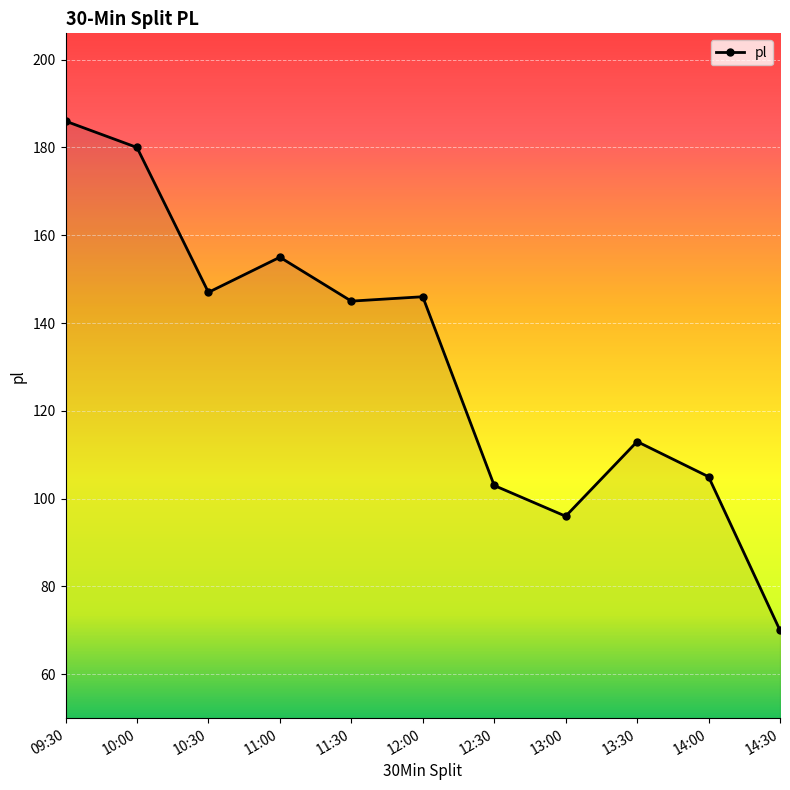

Reading left to right, what are all the values shown in this chart?

09:30=186	10:00=180	10:30=147	11:00=155	11:30=145	12:00=146	12:30=103	13:00=96	13:30=113	14:00=105	14:30=70